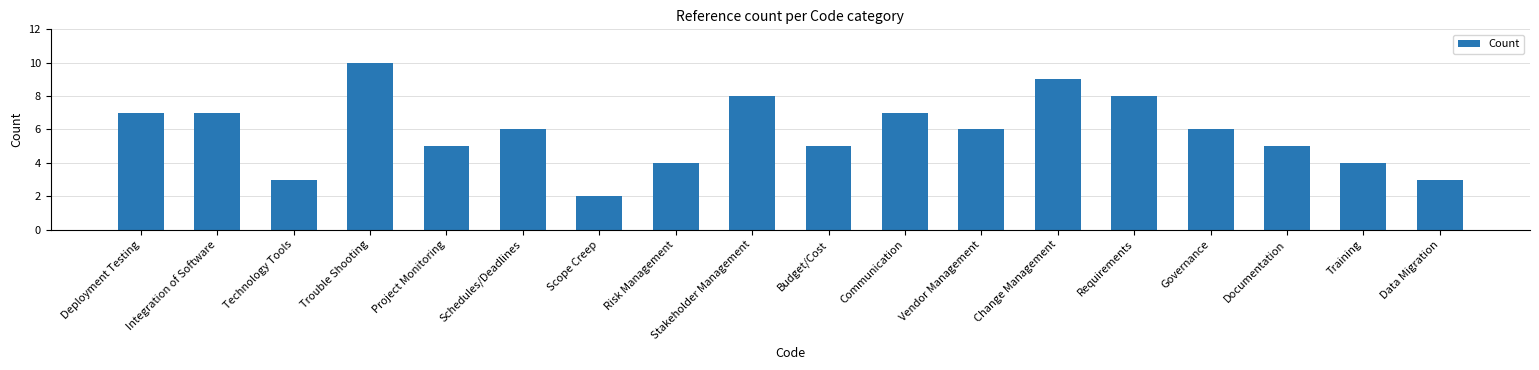

Count the values in the range 4 to 7.

11